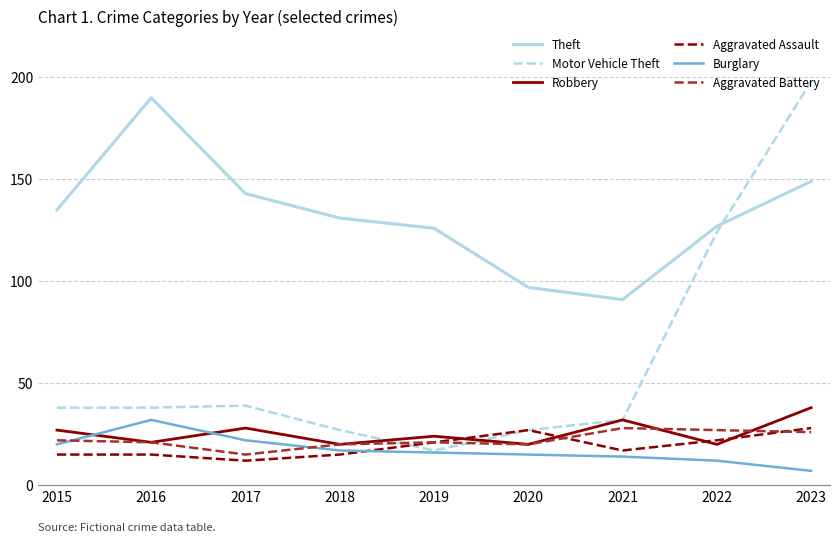

In Burglary, how many points are higher than both neighbors (excluding endpoints)?

1